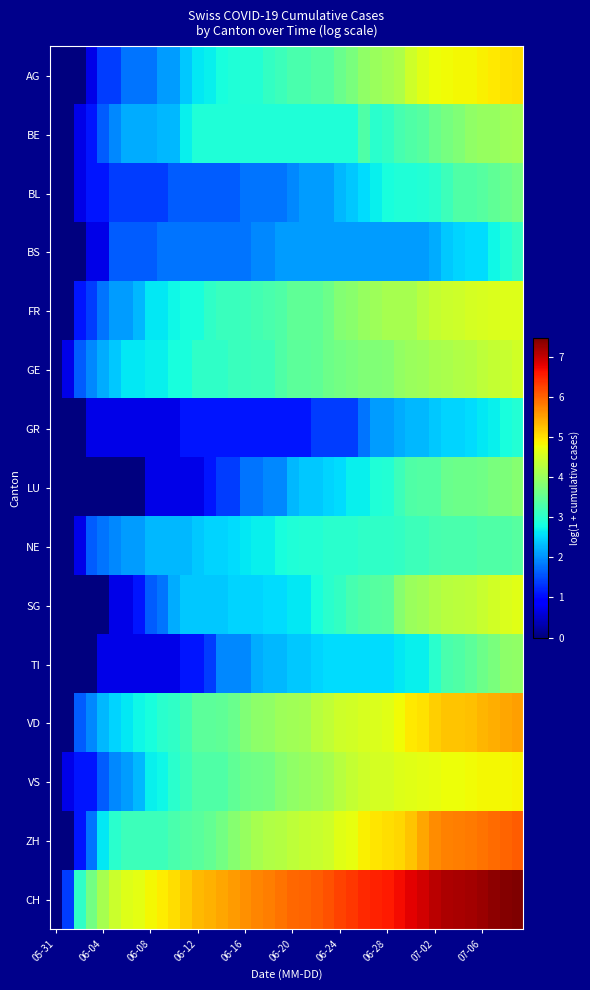

Which series has the widest spread of values?

CH